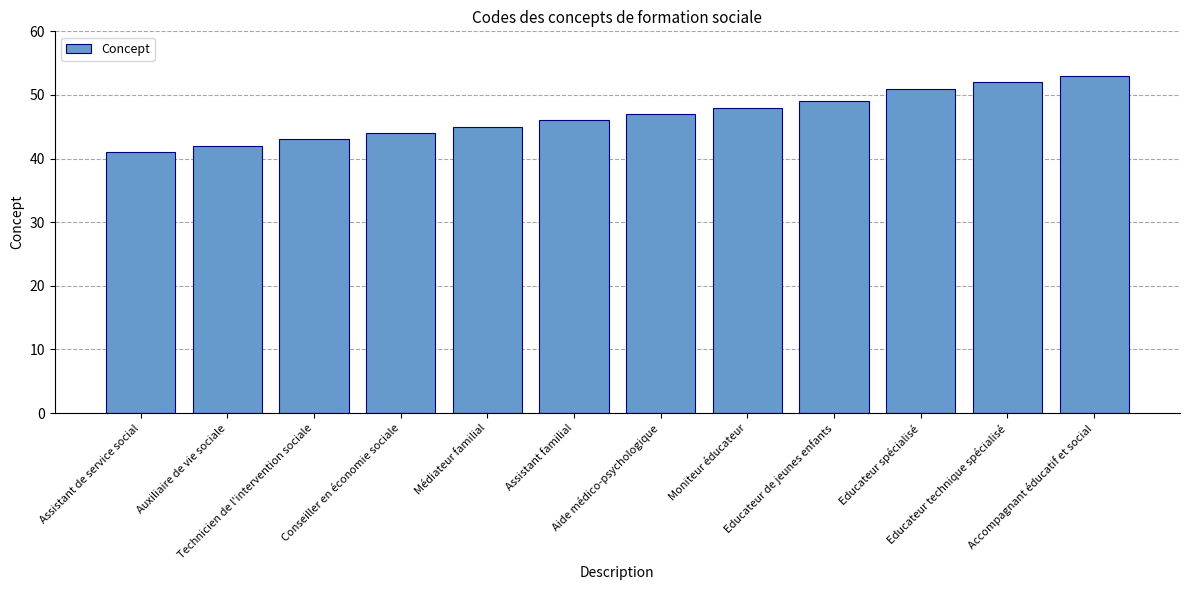

Reading left to right, transcribe all the data shown in this chart.

41	42	43	44	45	46	47	48	49	51	52	53